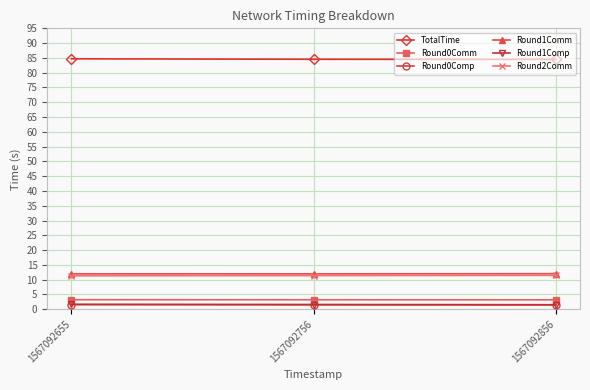

What is the total value across all series at 1567092655?

114.4